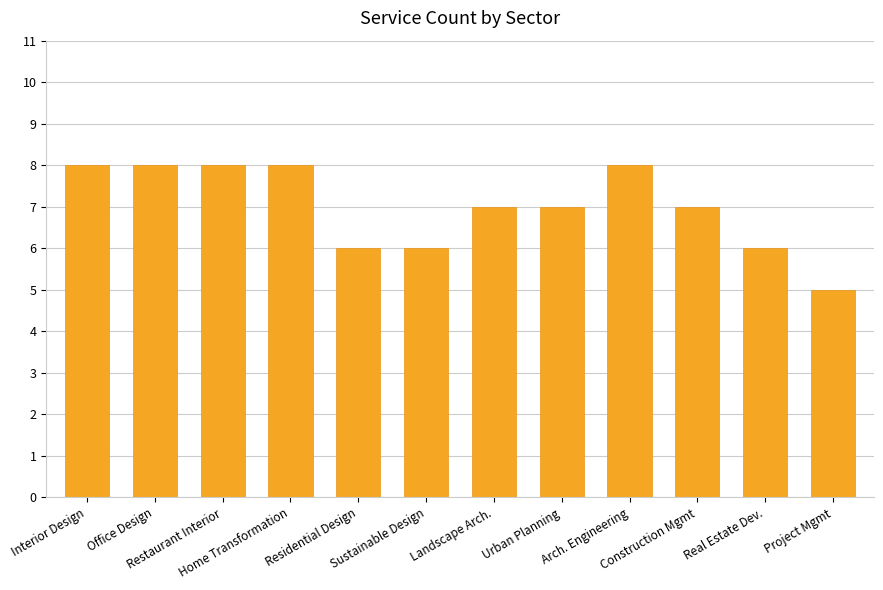

What is the minimum value shown in the chart?

5